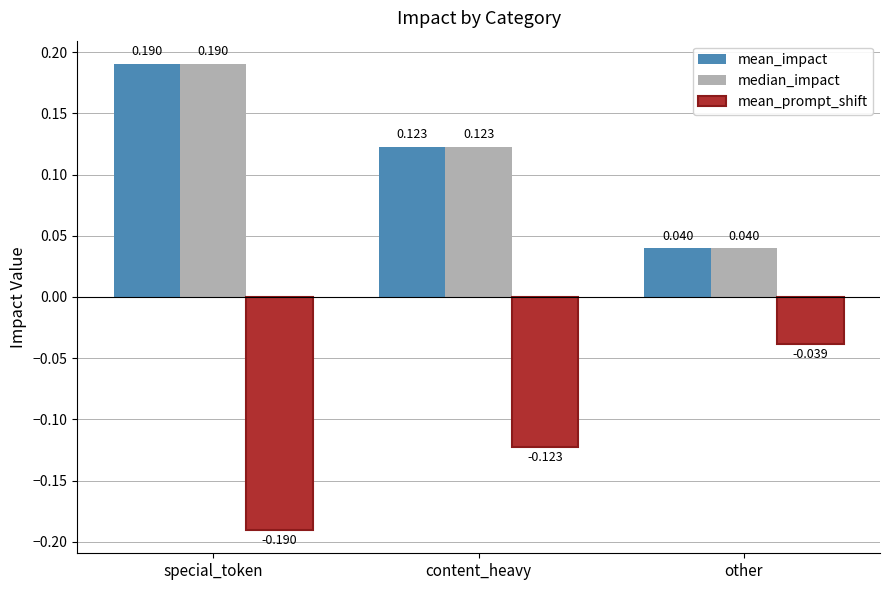

Which category has the highest value across all series?

special_token